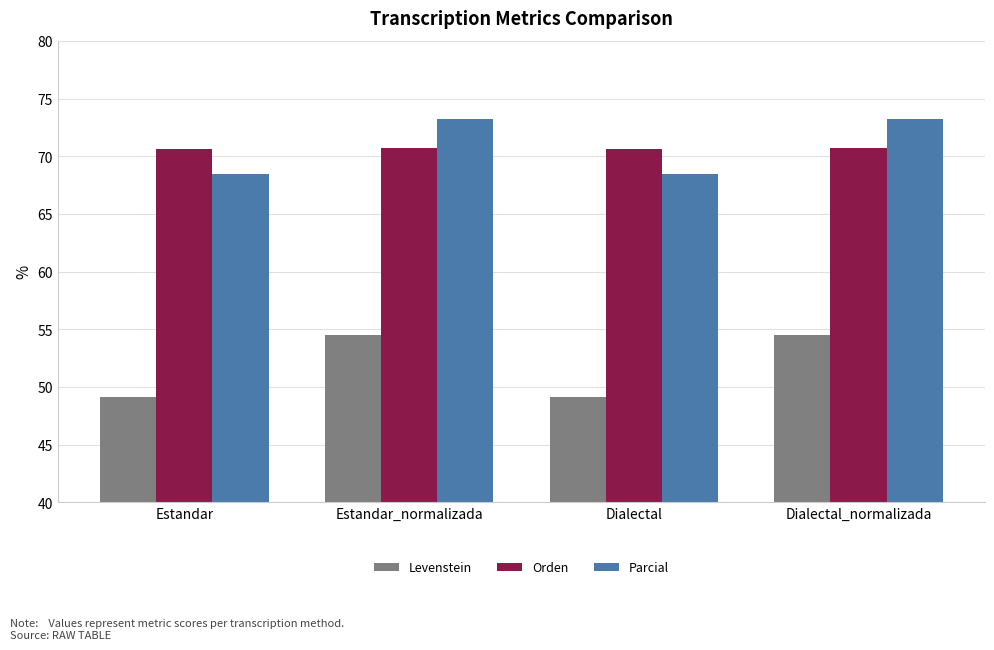

How many bars are there in total?

12